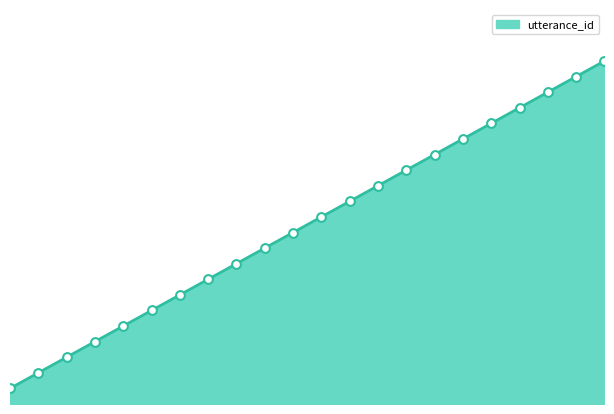

Does the chart have visible grid lines?

No